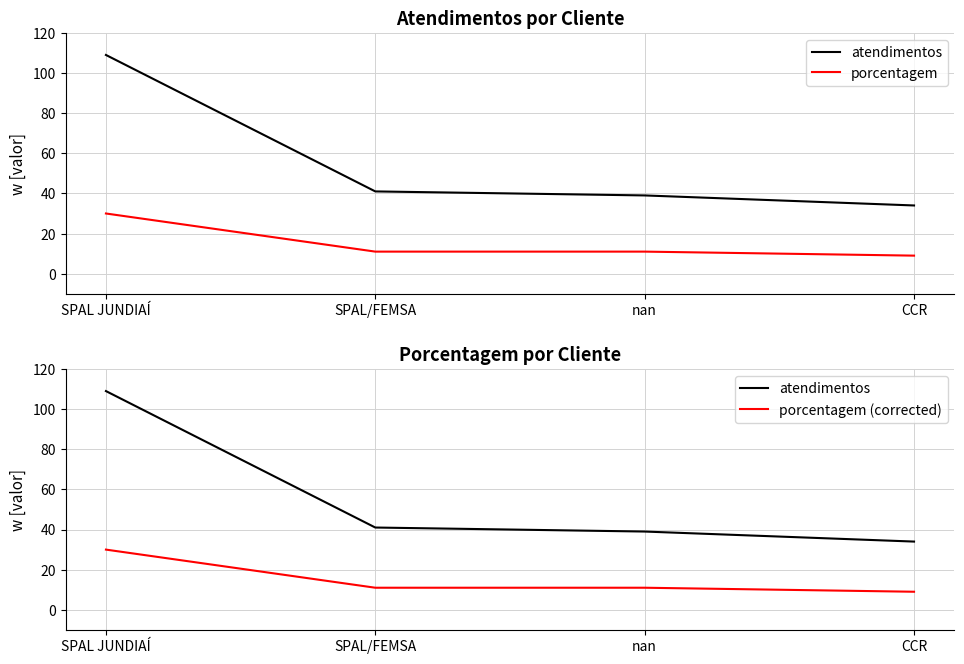

At which label is atendimentos closest to 71?

SPAL/FEMSA